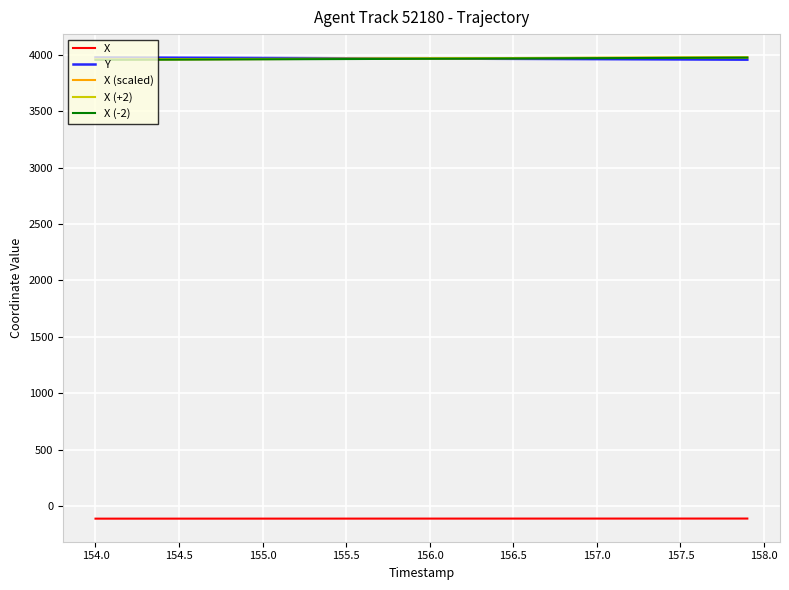

What is the highest value of the X series?

-110.2